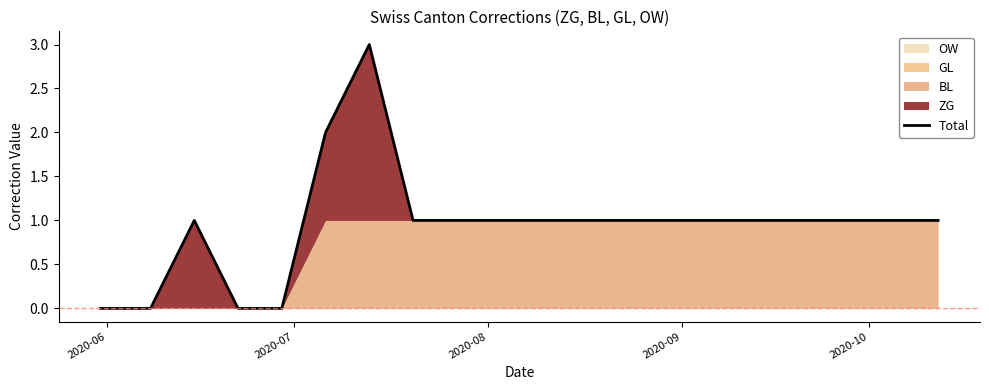

True or false: the data shows 2 at 13.

False